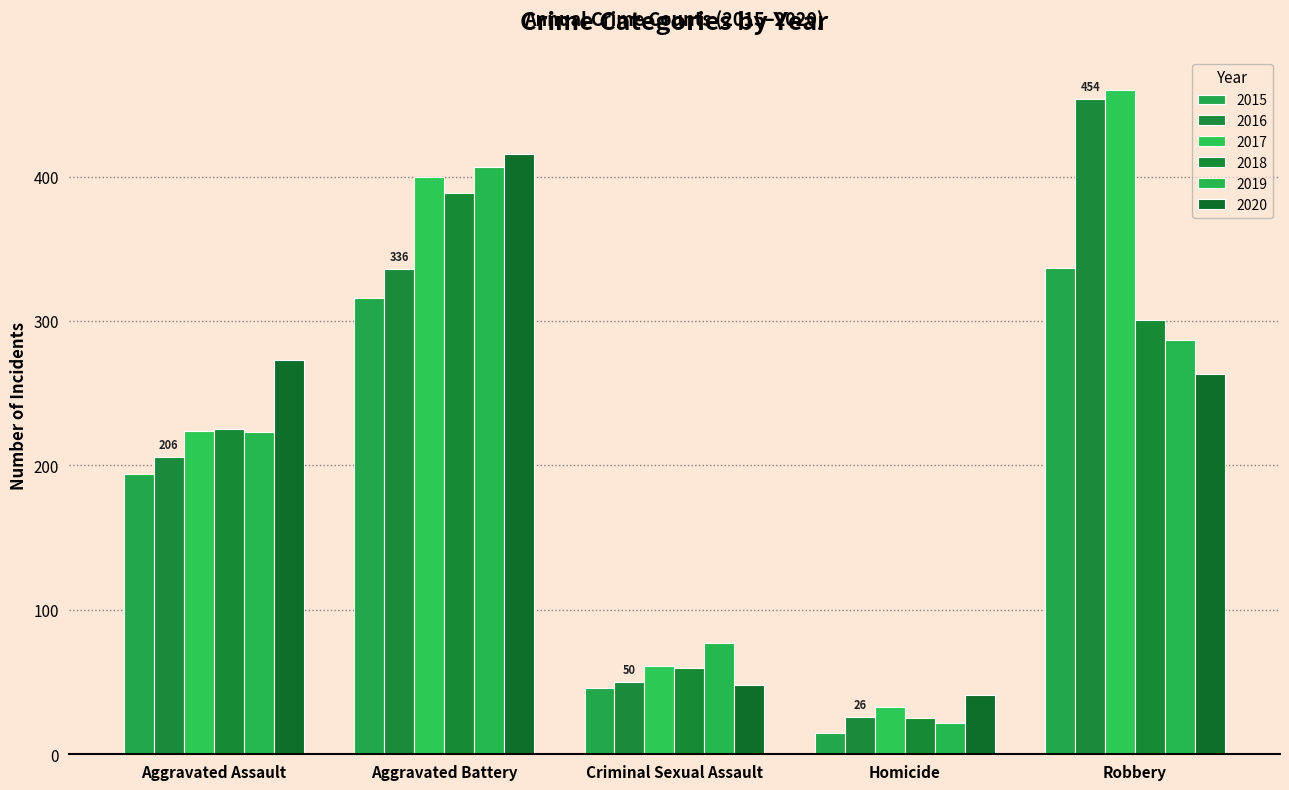

At how many categories does at least one series exceed 138?

3